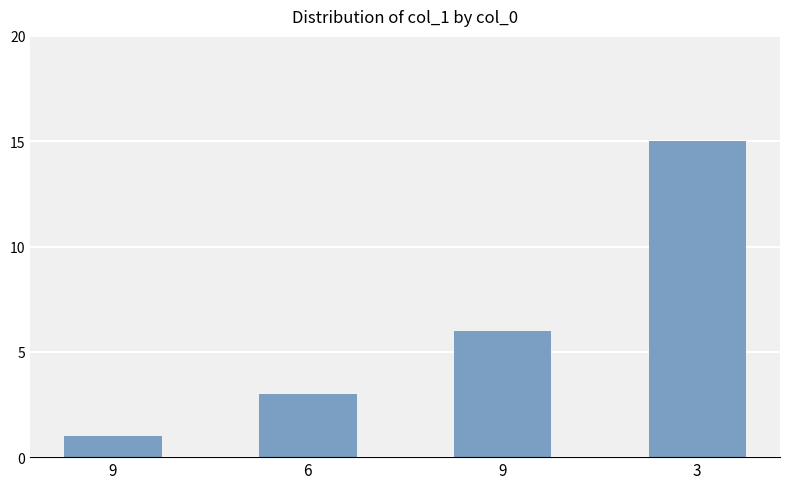

Rank the categories by value from lowest to highest.

9, 6, 9, 3